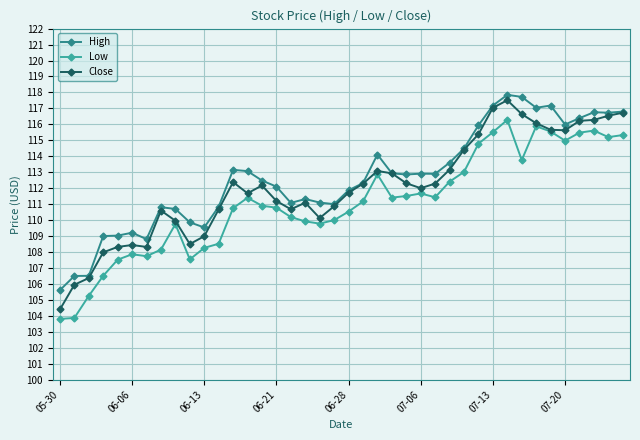

What is the smallest value displayed?

103.8